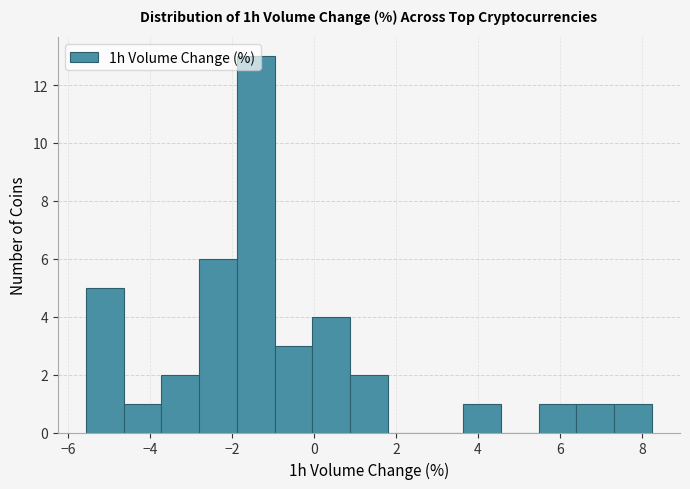

Reading left to right, list every bar in this chart as the range it spans on the x-axis followed by its height. Neither the bar edges nor the heights are printed on the chart, so give them approximately, as read against the axes.

-5.56 to -4.64: 5
-4.64 to -3.72: 1
-3.72 to -2.80: 2
-2.80 to -1.88: 6
-1.88 to -0.96: 13
-0.96 to -0.04: 3
-0.04 to 0.88: 4
0.88 to 1.80: 2
1.80 to 2.72: 0
2.72 to 3.64: 0
3.64 to 4.56: 1
4.56 to 5.48: 0
5.48 to 6.40: 1
6.40 to 7.32: 1
7.32 to 8.24: 1